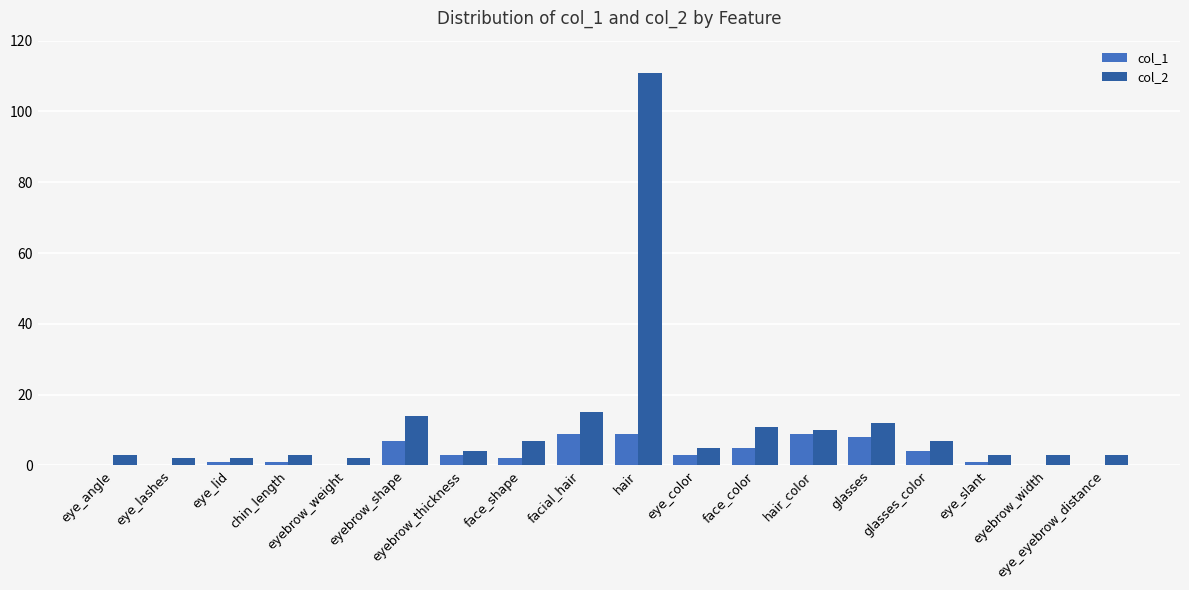

What is the label of the 13th bar from the right?

eyebrow_shape